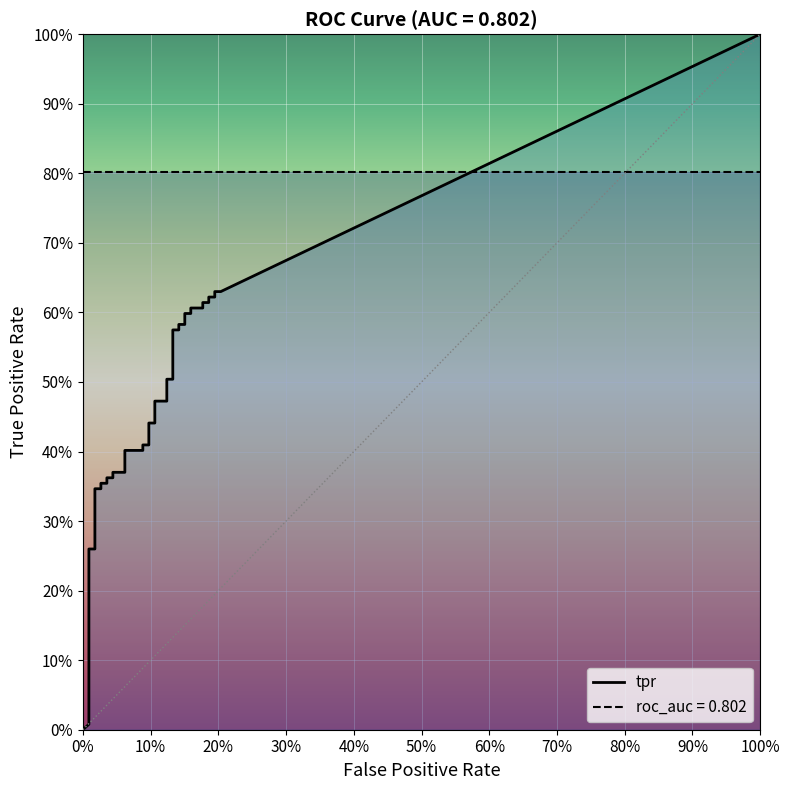

After their last crossing, which series has the higher values: fpr or tpr?

tpr